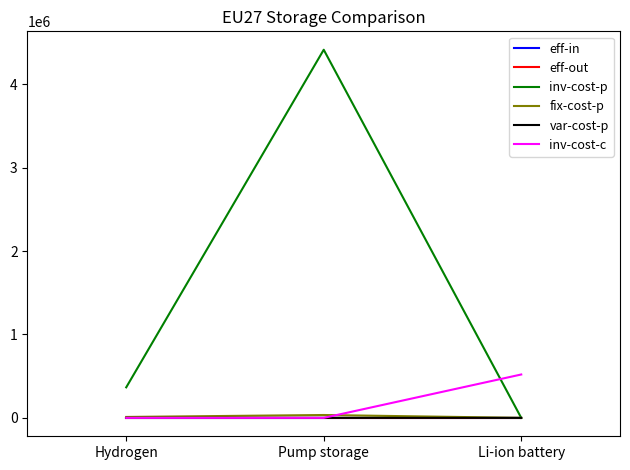

What is the difference between the second highest and minimum values in the eff-in series?

0.2